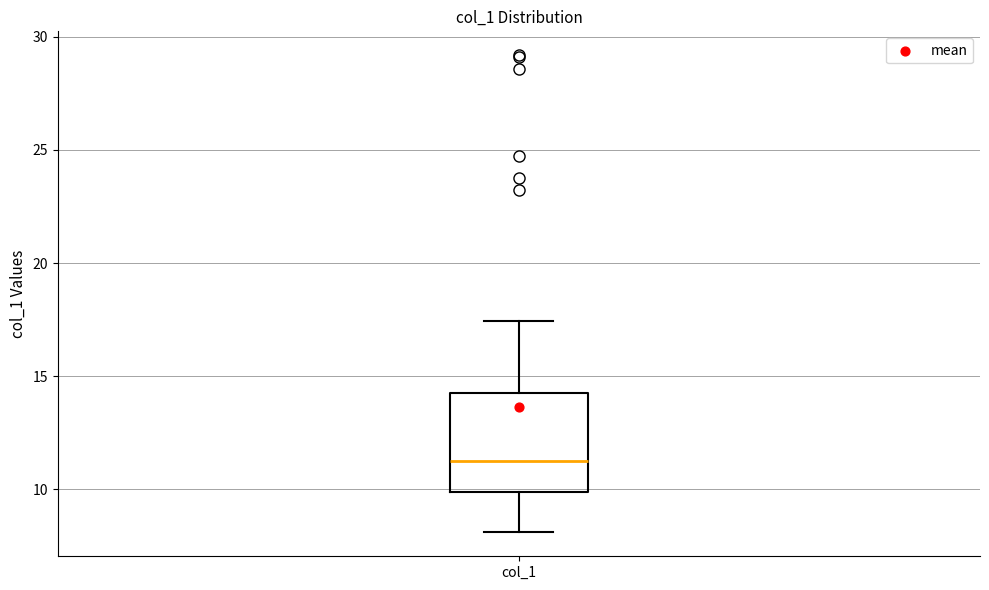

Transcribe this box plot: give where the median line is, the range the box spans, and where the two whiskers end, as read against the y-axis. The values are not printed on the chart, so give them approximately, as read against the axis.

median 11.5, box 10.0 to 14.5, whiskers 8.0 to 17.5